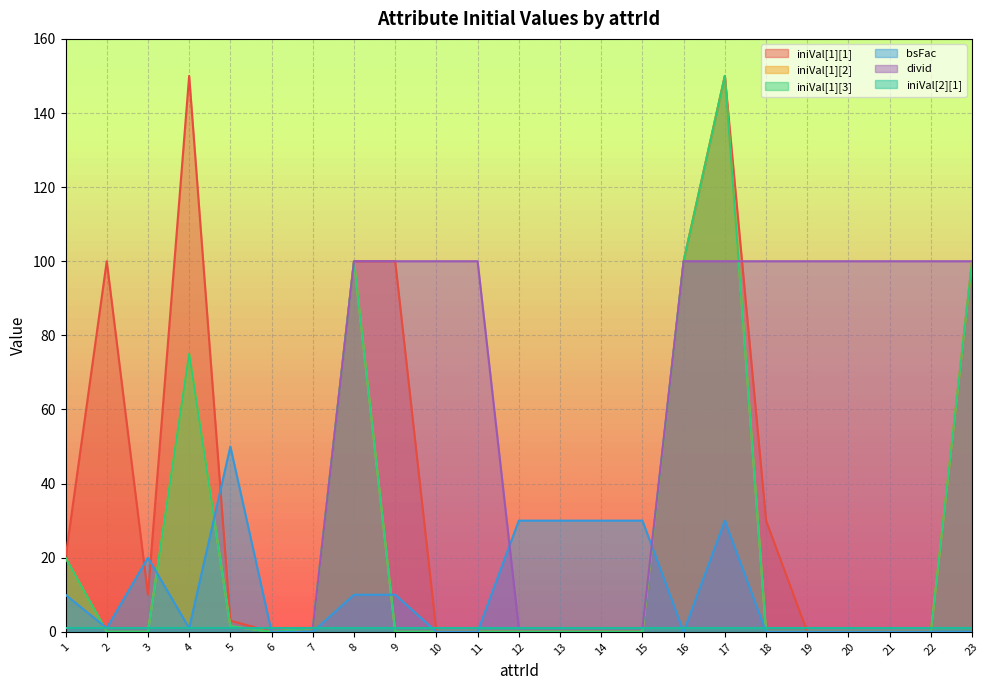

True or false: iniVal[1][1] and iniVal[1][3] intersect in this chart.

False